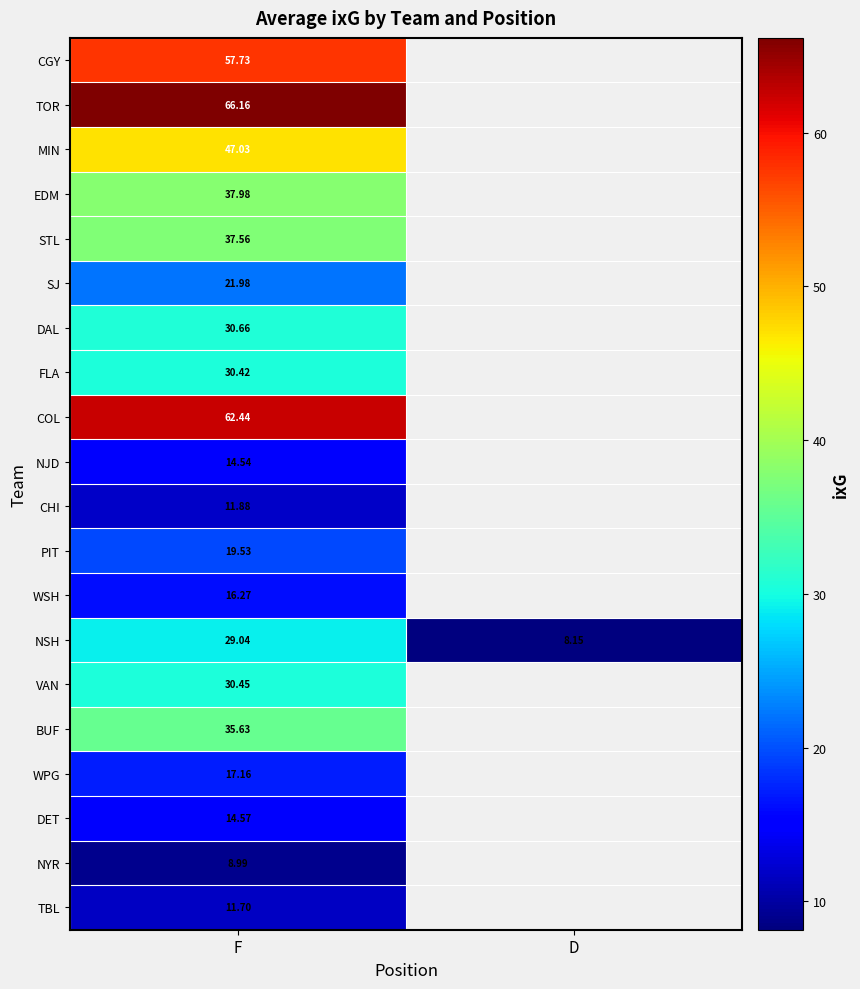

Rank the series at F from highest to lowest value.

TOR, COL, CGY, MIN, EDM, STL, BUF, DAL, VAN, FLA, NSH, SJ, PIT, WPG, WSH, DET, NJD, CHI, TBL, NYR